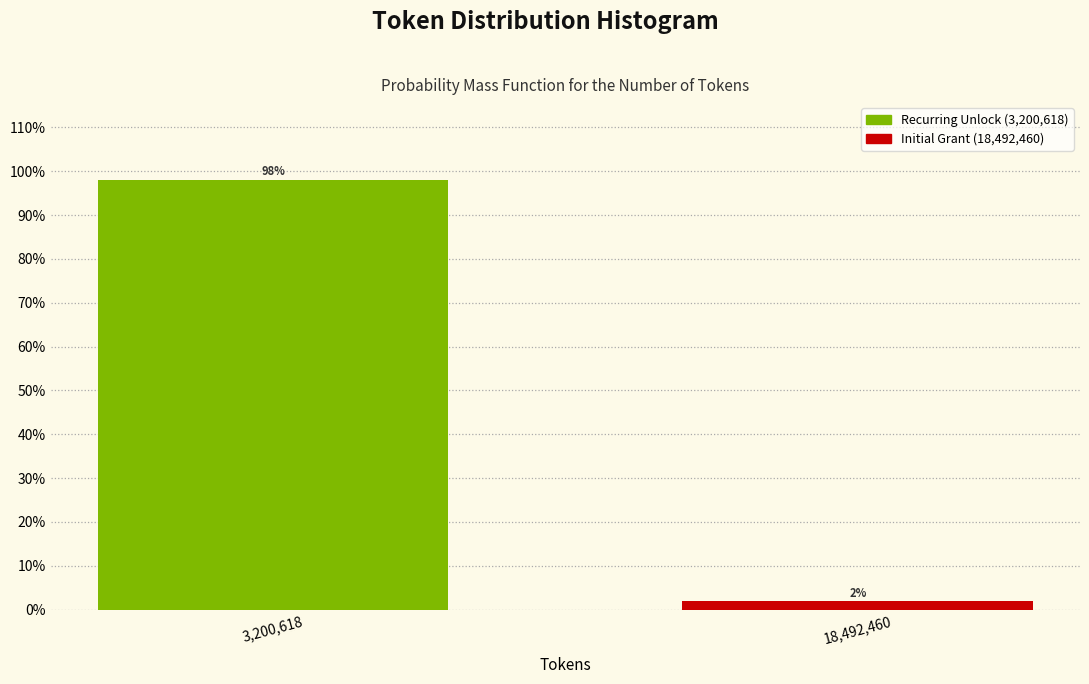

List the labels in order of value, smallest first.

18,492,460, 3,200,618